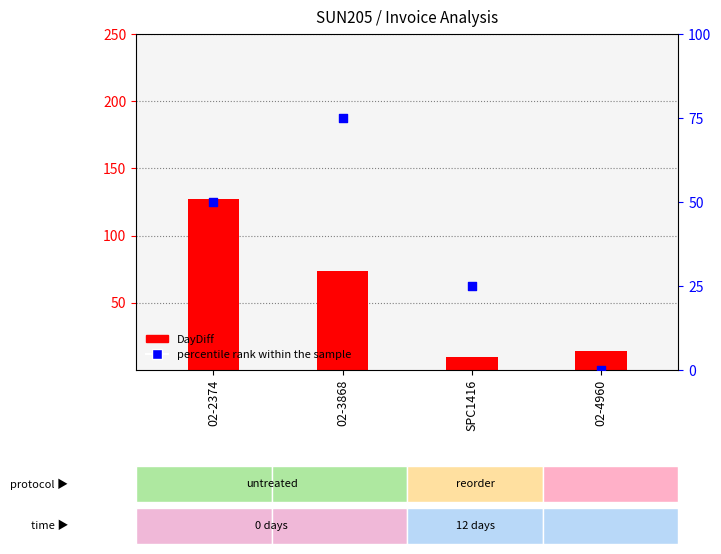

Is the value of percentile rank within the sample at SPC1416 greater than the value of DayDiff at 02-4960?

Yes